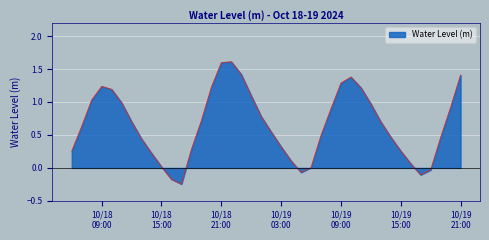

What is the maximum value shown in the chart?

1.6